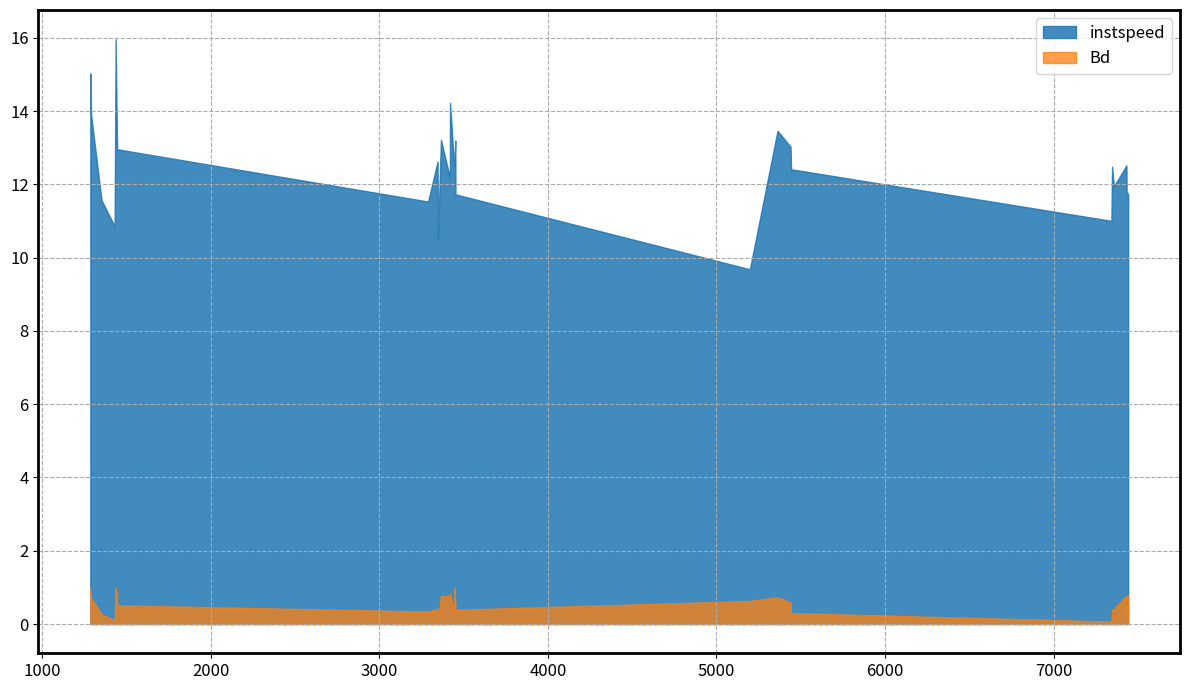

At which label is Bd closest to 0?

3348.0